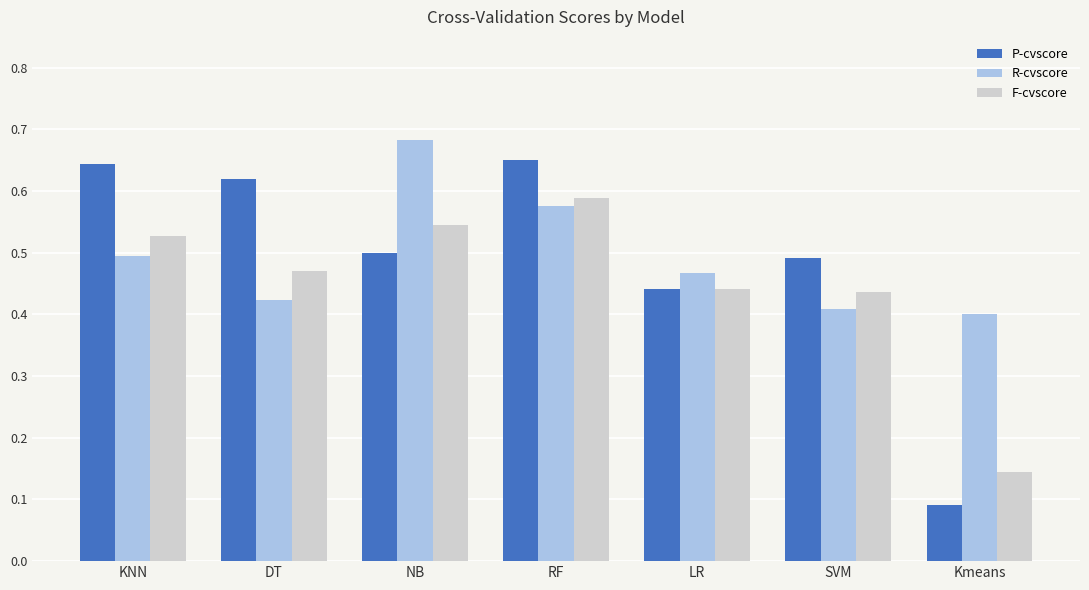

Which category has the lowest value across all series?

Kmeans